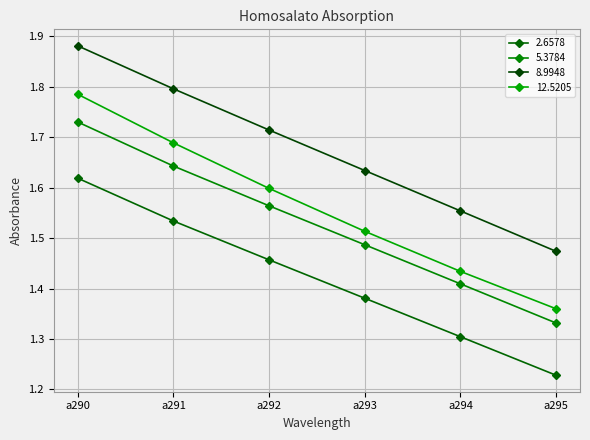

The 8.9948 series shows 1.6 at a294. True or false?

True